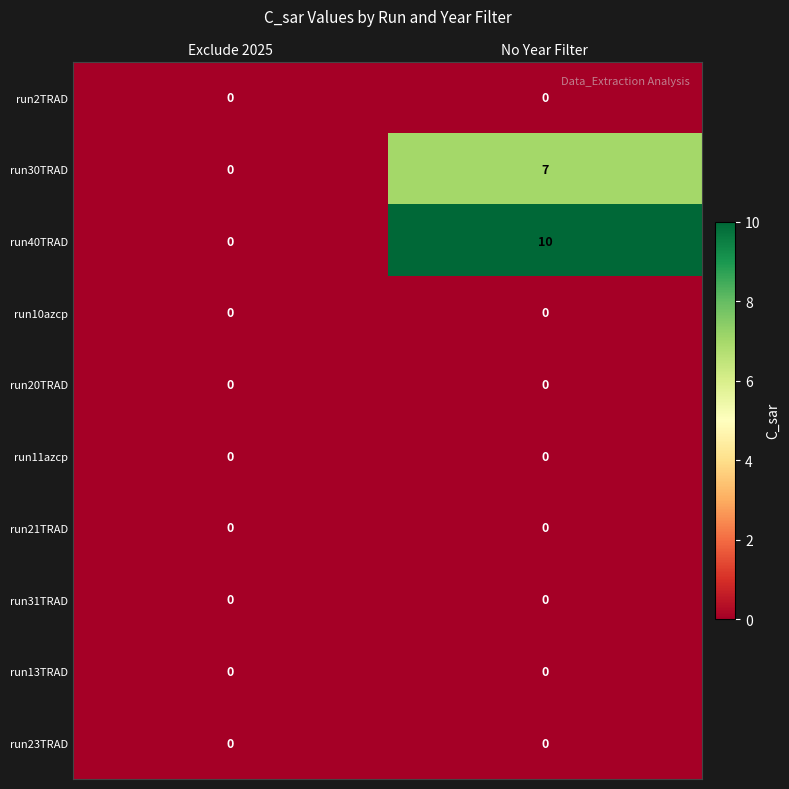

Count the number of categories in the chart.

2